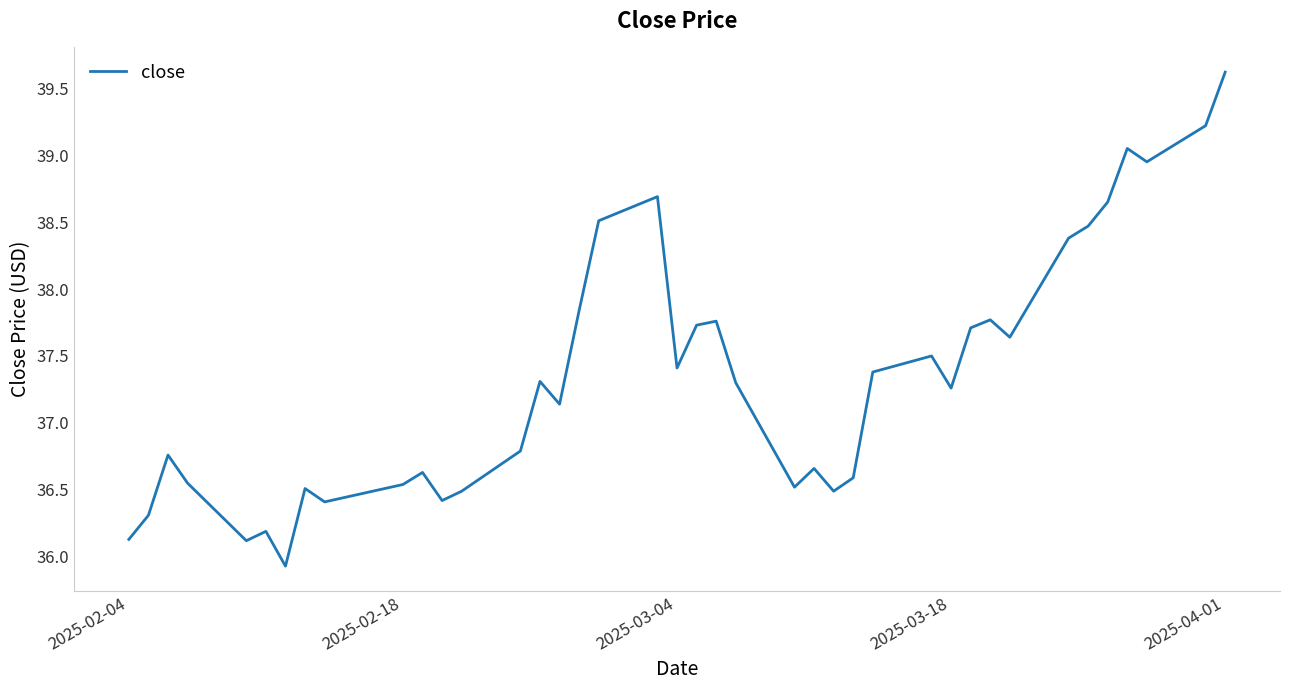

What is the smallest value displayed?

35.9